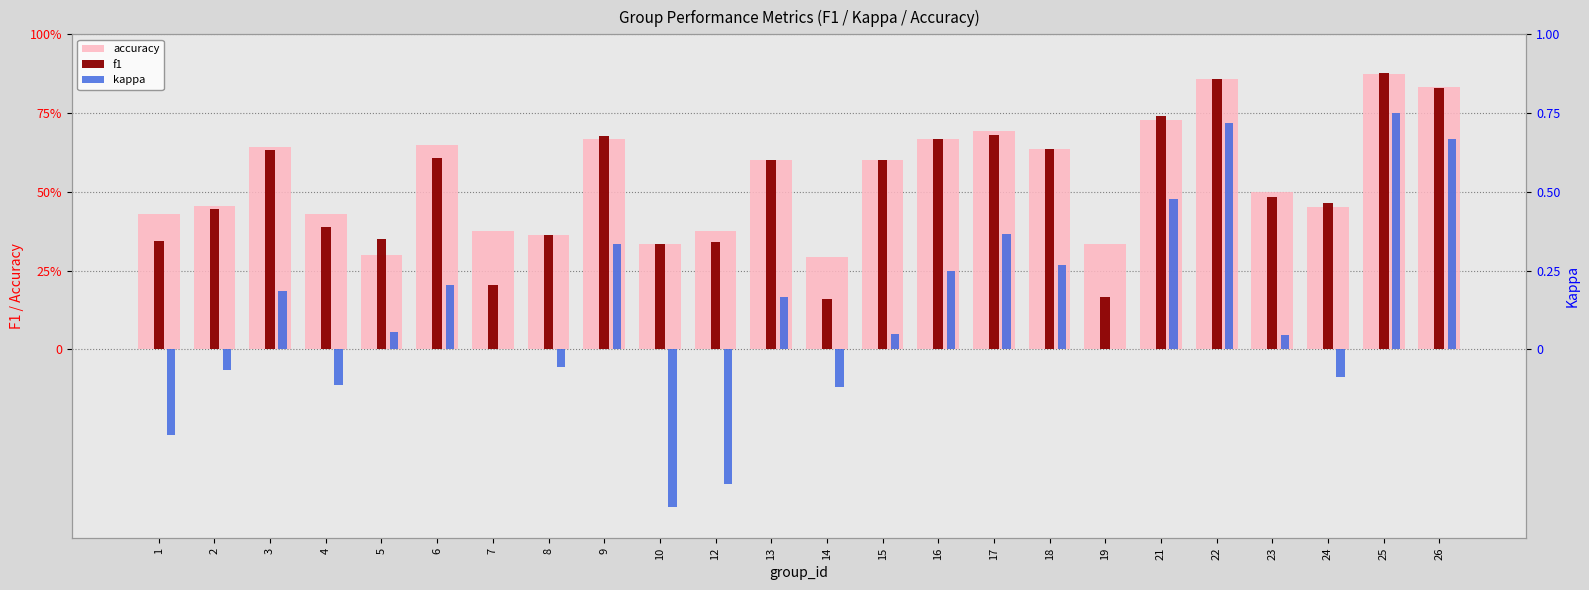

What is the difference between the f1 values at 8 and 14?

0.2